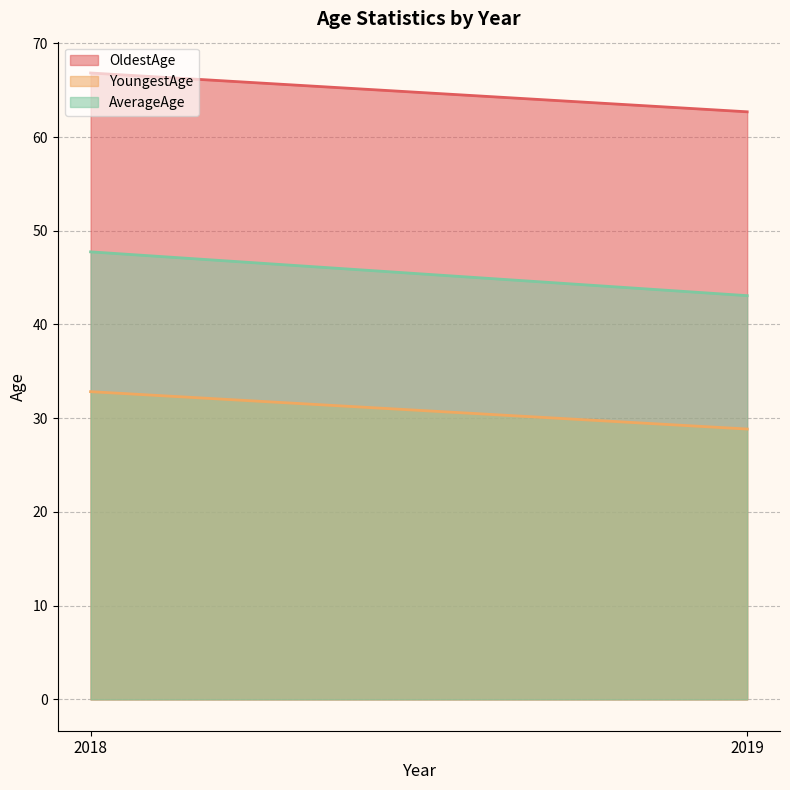

The value of YoungestAge at 2019 is 28.8. True or false?

True